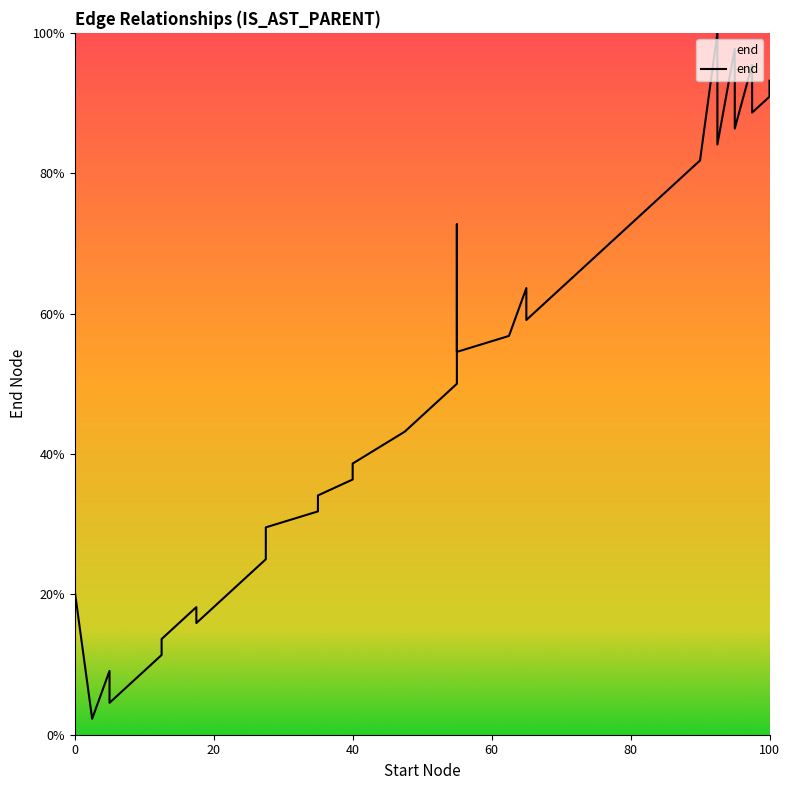

What is the maximum value shown in the chart?

100.0